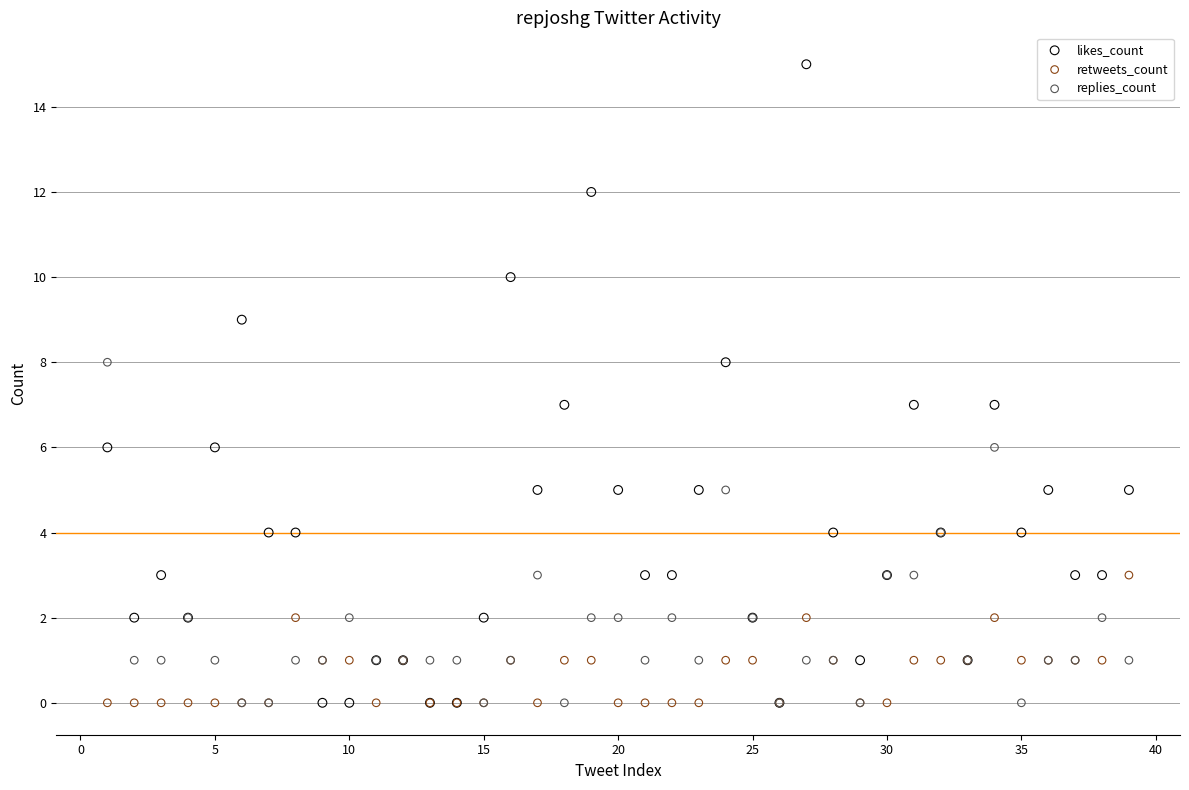

Which series has the widest spread of Y values?

likes_count